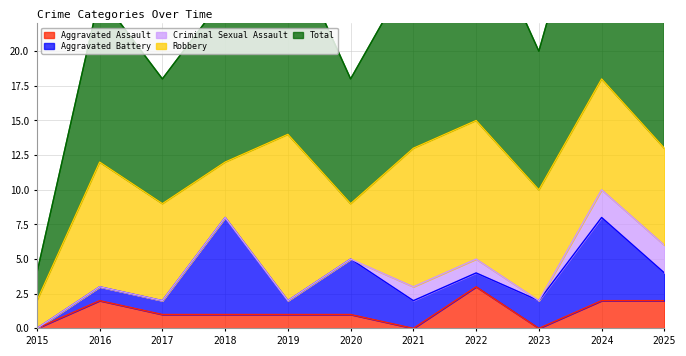

Reading right to left, extract all data points from this chart.

Aggravated Assault: 2025=2	2024=2	2023=0	2022=3	2021=0	2020=1	2019=1	2018=1	2017=1	2016=2	2015=0
Aggravated Battery: 2025=2	2024=6	2023=2	2022=1	2021=2	2020=4	2019=1	2018=7	2017=1	2016=1	2015=0
Criminal Sexual Assault: 2025=2	2024=2	2023=0	2022=1	2021=1	2020=0	2019=0	2018=0	2017=0	2016=0	2015=0
Robbery: 2025=7	2024=8	2023=8	2022=10	2021=10	2020=4	2019=12	2018=4	2017=7	2016=9	2015=2
Total: 2025=13	2024=18	2023=10	2022=15	2021=13	2020=9	2019=14	2018=12	2017=9	2016=12	2015=2